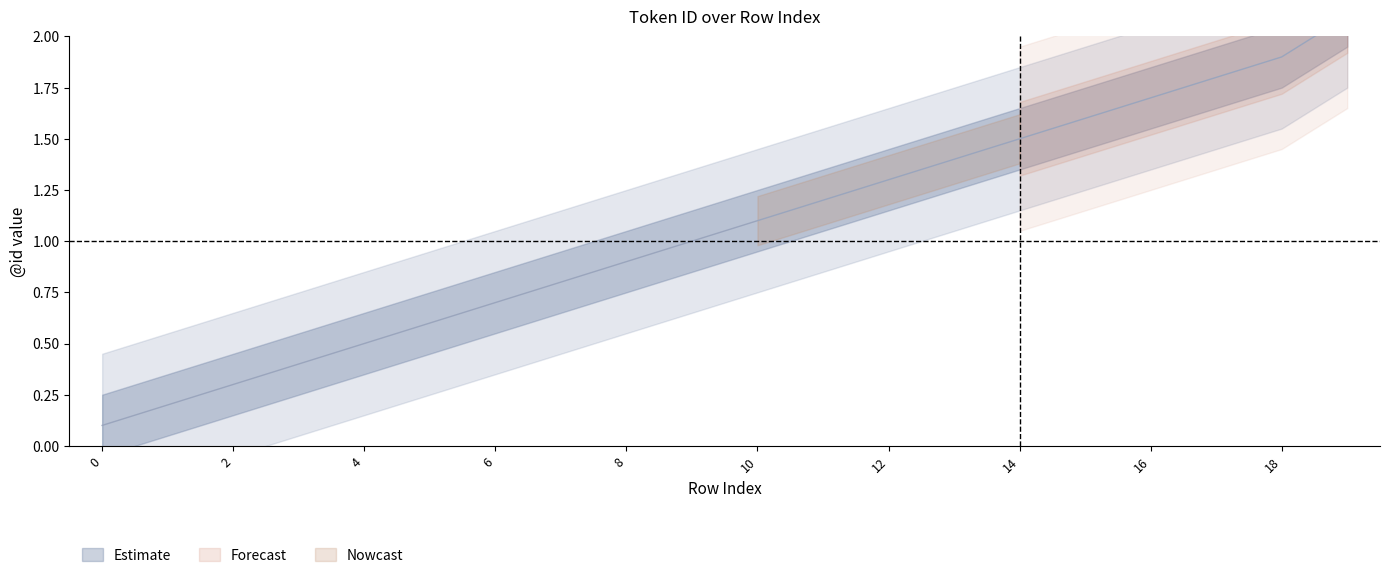

What is the approximate value at 16?

1.7